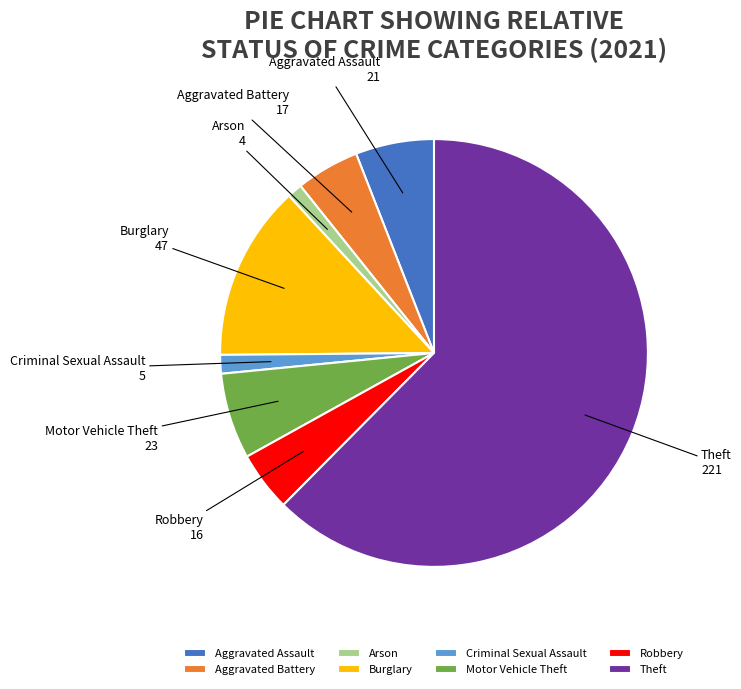

Which slice represents more than half of the pie?

Theft